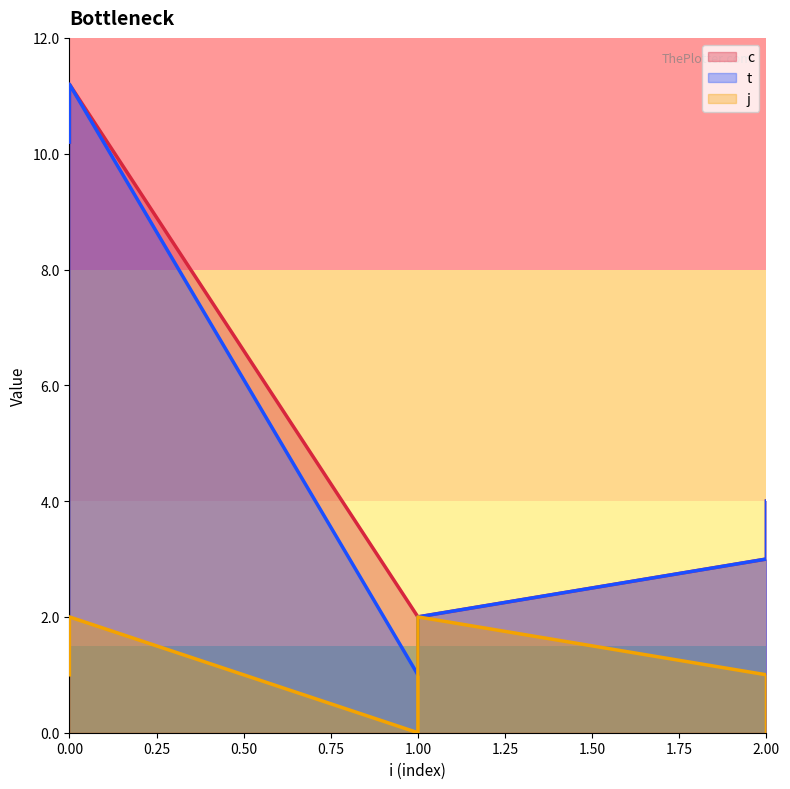

What is the maximum value for j?

2.0